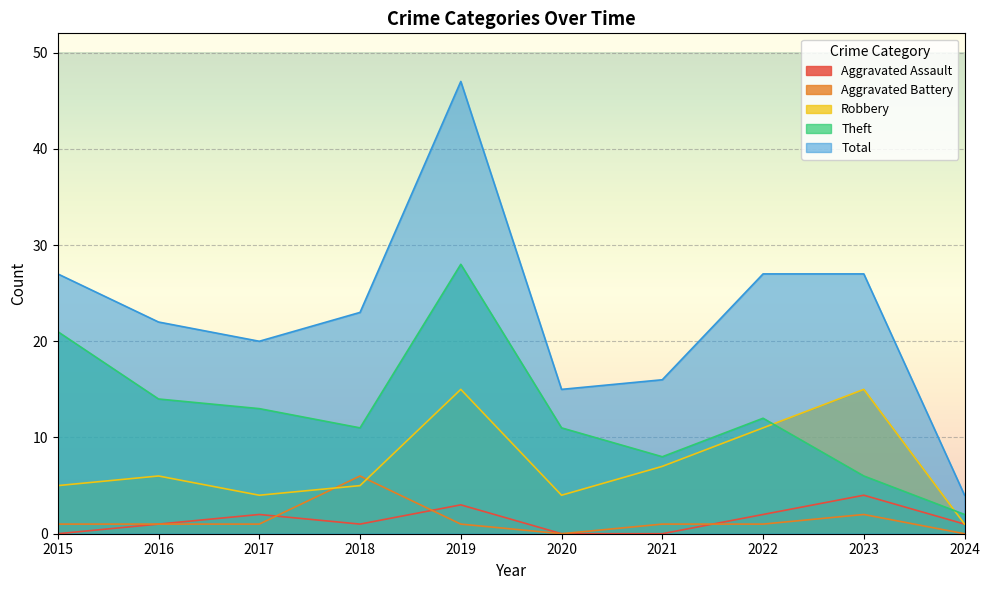

Read the Total value at 2019, to the nearest 5.

45